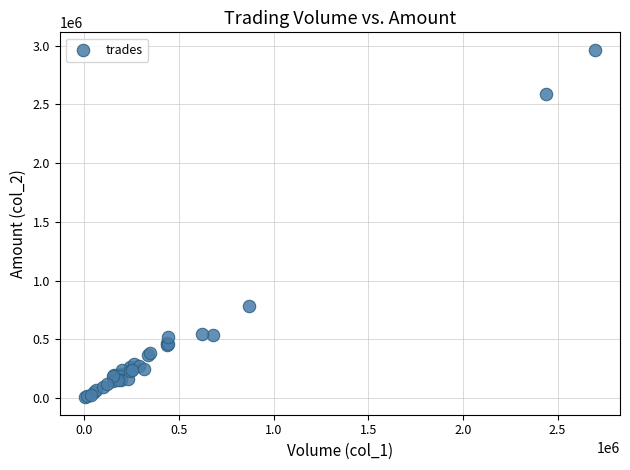

What Y value in the scatter plot is closest to 1486010?

780380